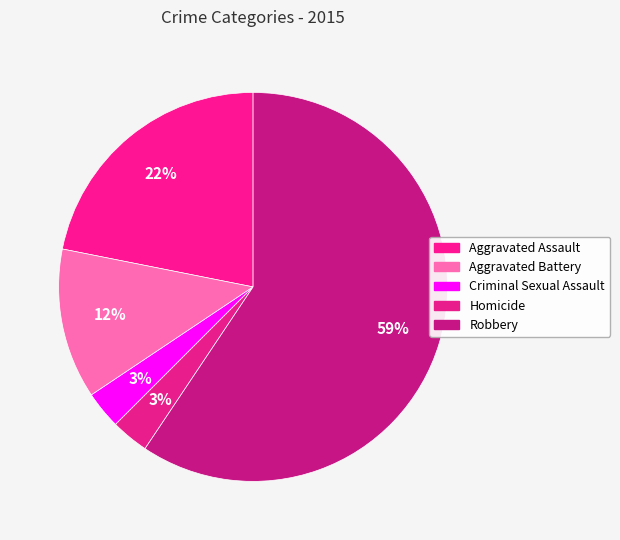

Do Criminal Sexual Assault and Robbery together represent more than half of the pie?

Yes